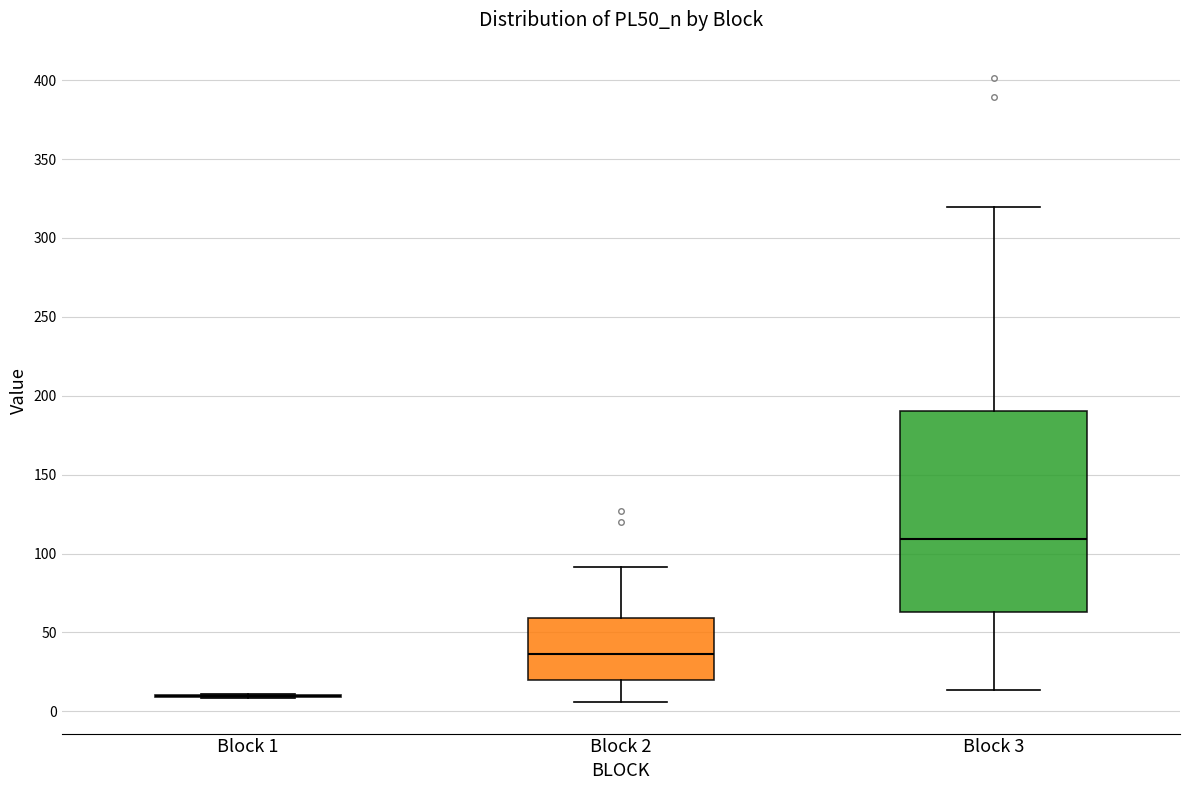

Reading left to right, read every box against the y-axis: the position of its median line, the range the box covers, and the ends of its whiskers. The values are not printed on the chart, so give them approximately, as read against the axis.

Block 1: box collapsed to a line at 10, whiskers 10 to 10
Block 2: median 35, box 20 to 60, whiskers 5 to 90
Block 3: median 110, box 65 to 190, whiskers 15 to 320